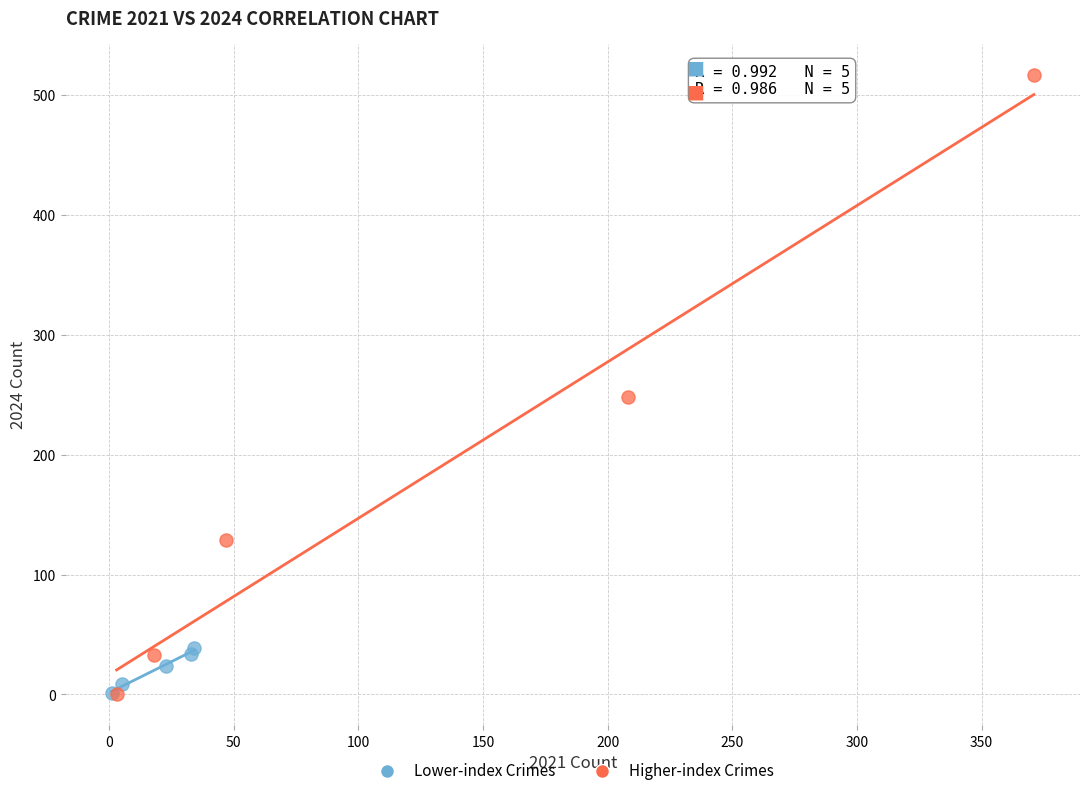

What are all the series names shown in the legend?

Lower-index Crimes, Higher-index Crimes